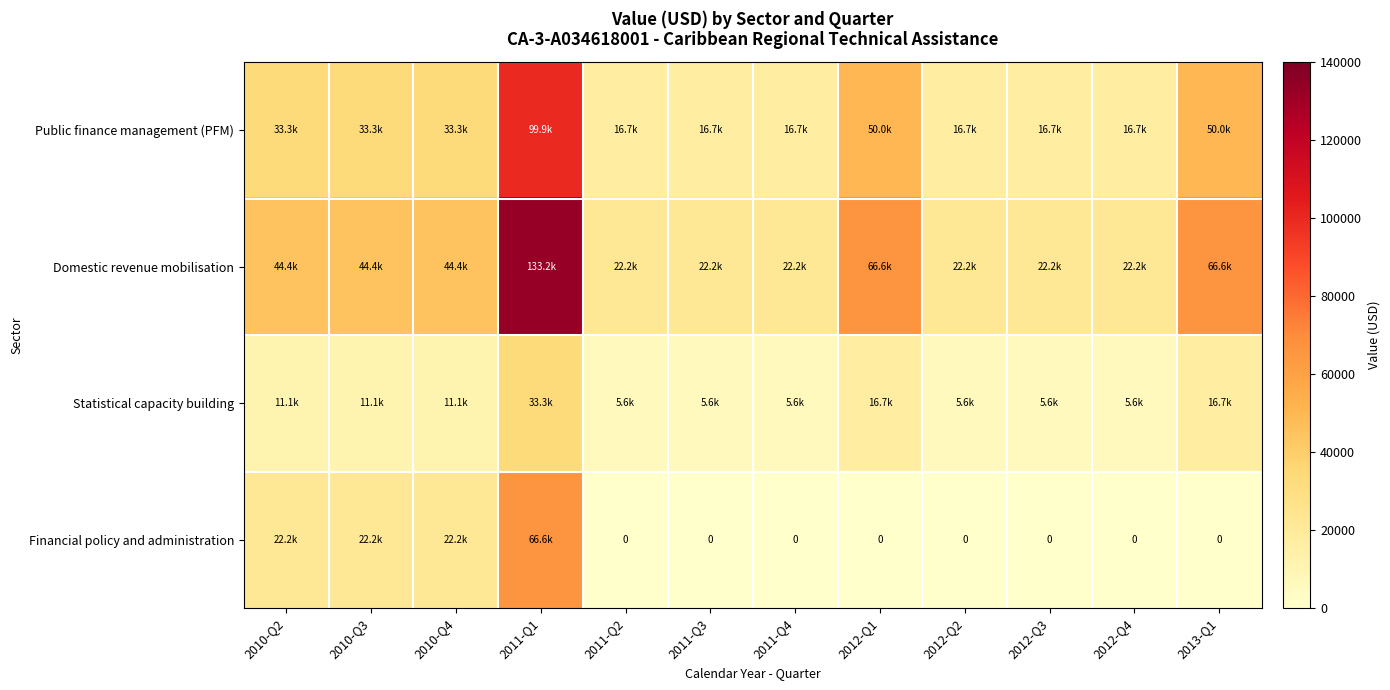

What is the minimum value for Domestic revenue mobilisation?

22200.0